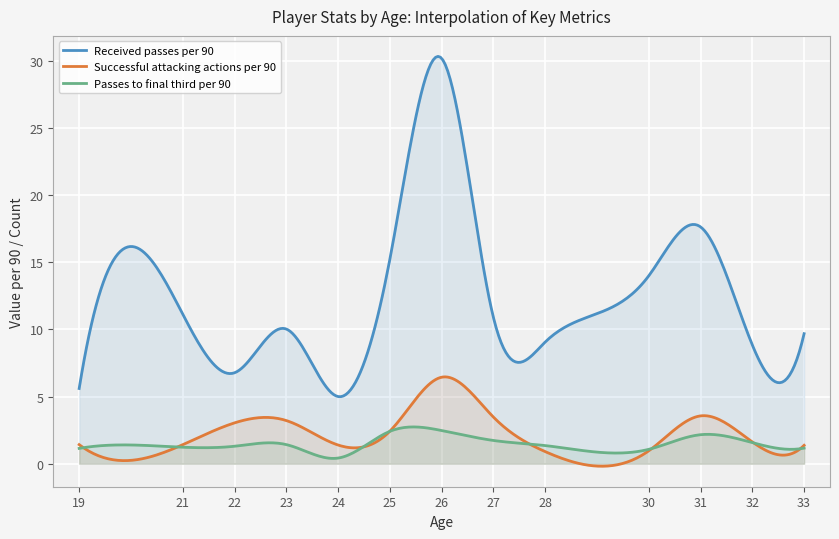

What is the smallest value displayed?

-0.2